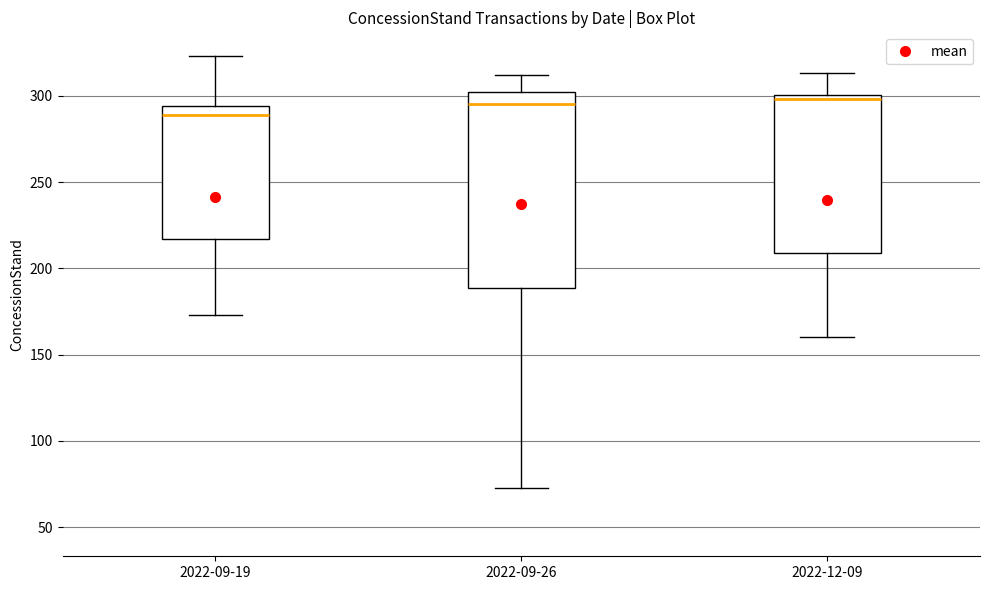

Where does the lower whisker of the box for 2022-12-09 end on the y-axis? The values are not printed on the chart, so give them approximately, as read against the axis.

160